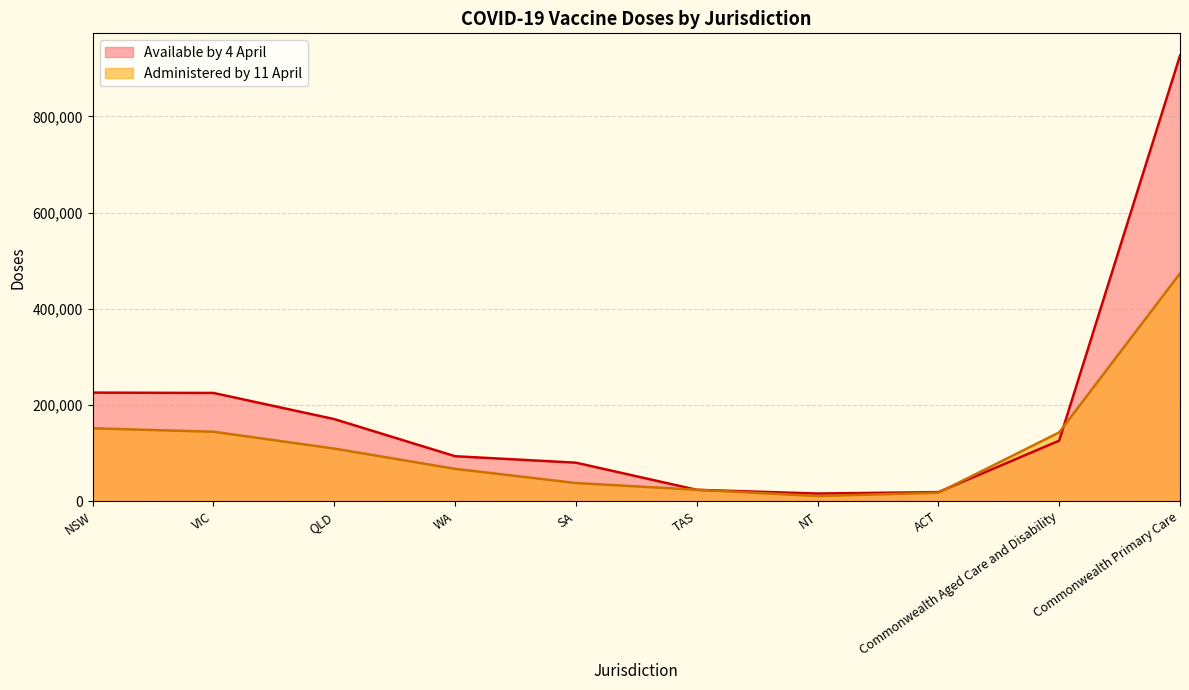

At which category is the sum across all series the highest?

Commonwealth Primary Care